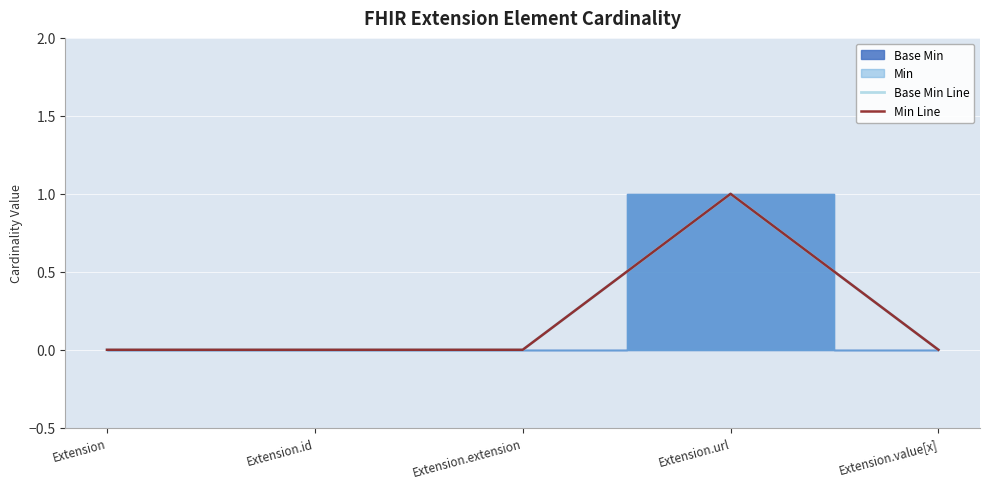

At which category does Min Line reach its first local peak?

Extension.url